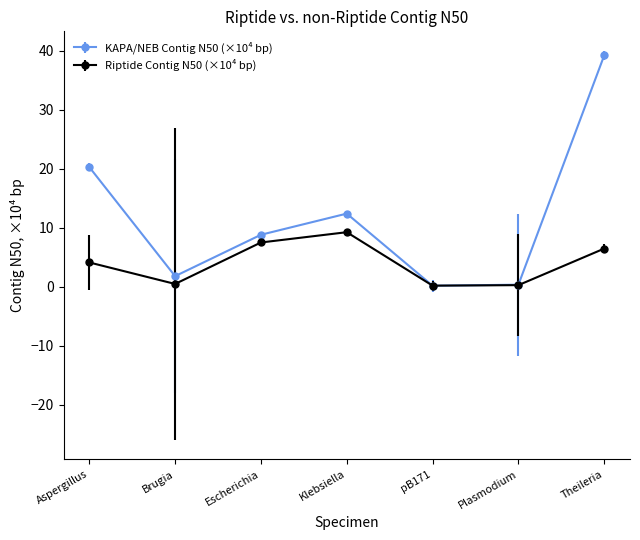

Which series has the largest range (max minus min)?

KAPA/NEB Contig N50 (×10⁴ bp)